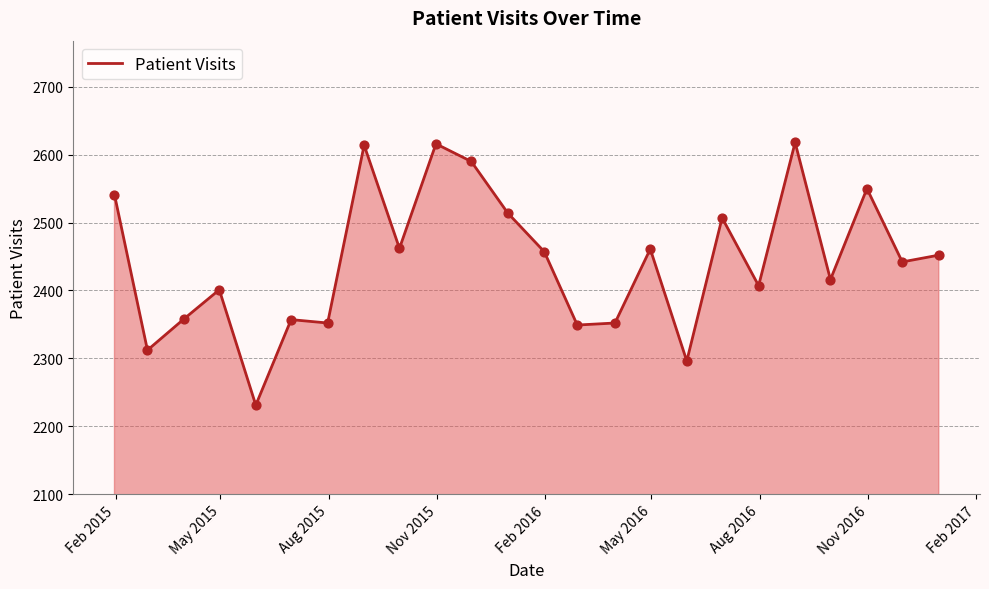

What is the smallest value displayed?

2231